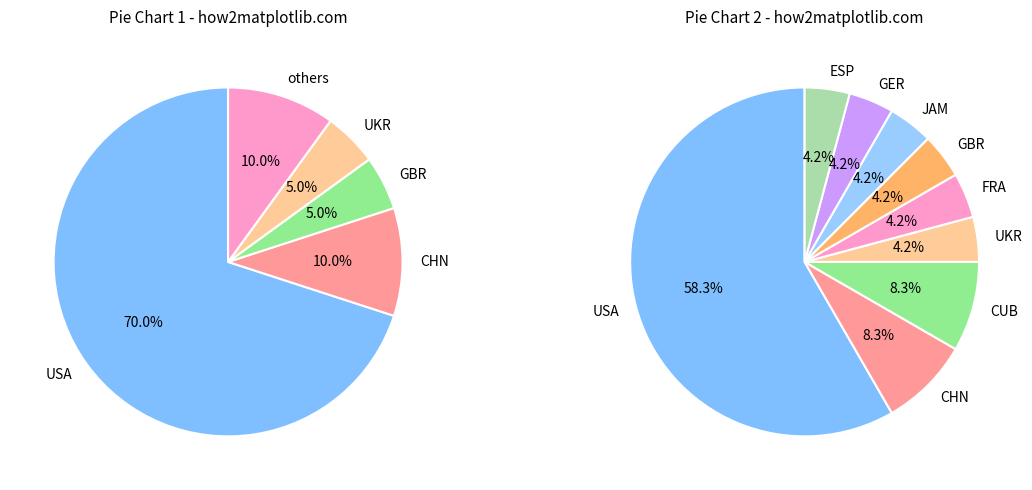

Is it true that GER is 13% of the pie?

False